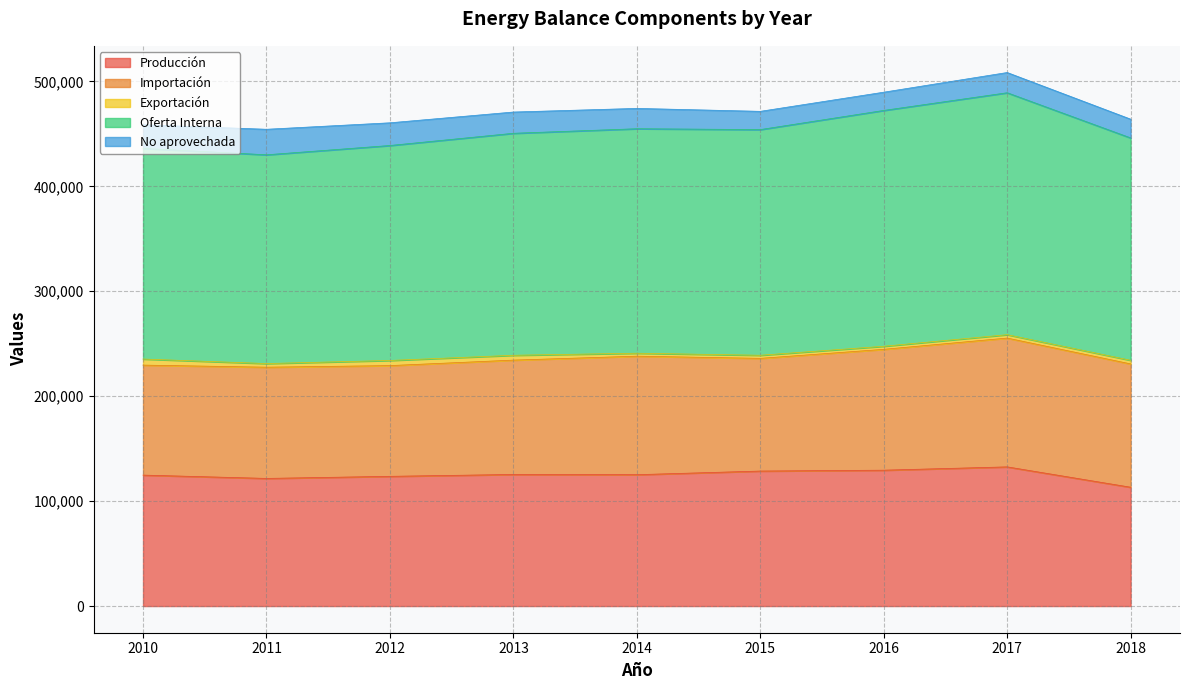

How many lines are shown in the chart?

5